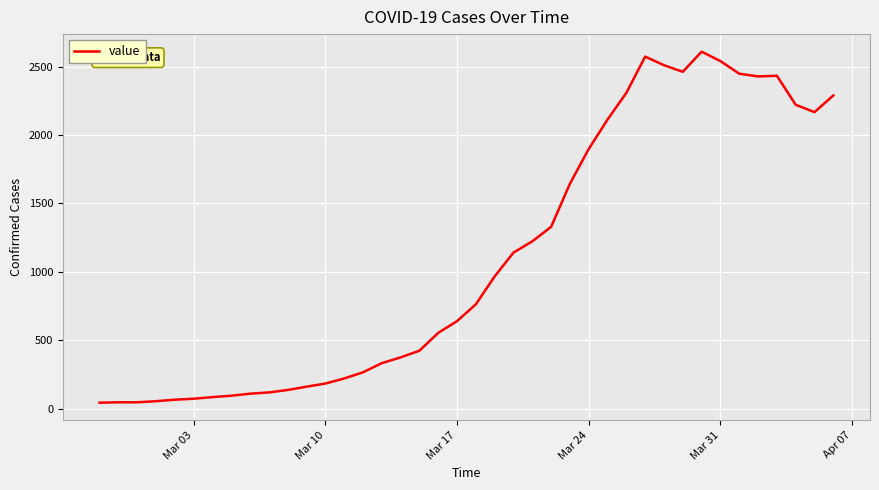

What is the greatest value displayed?

2609